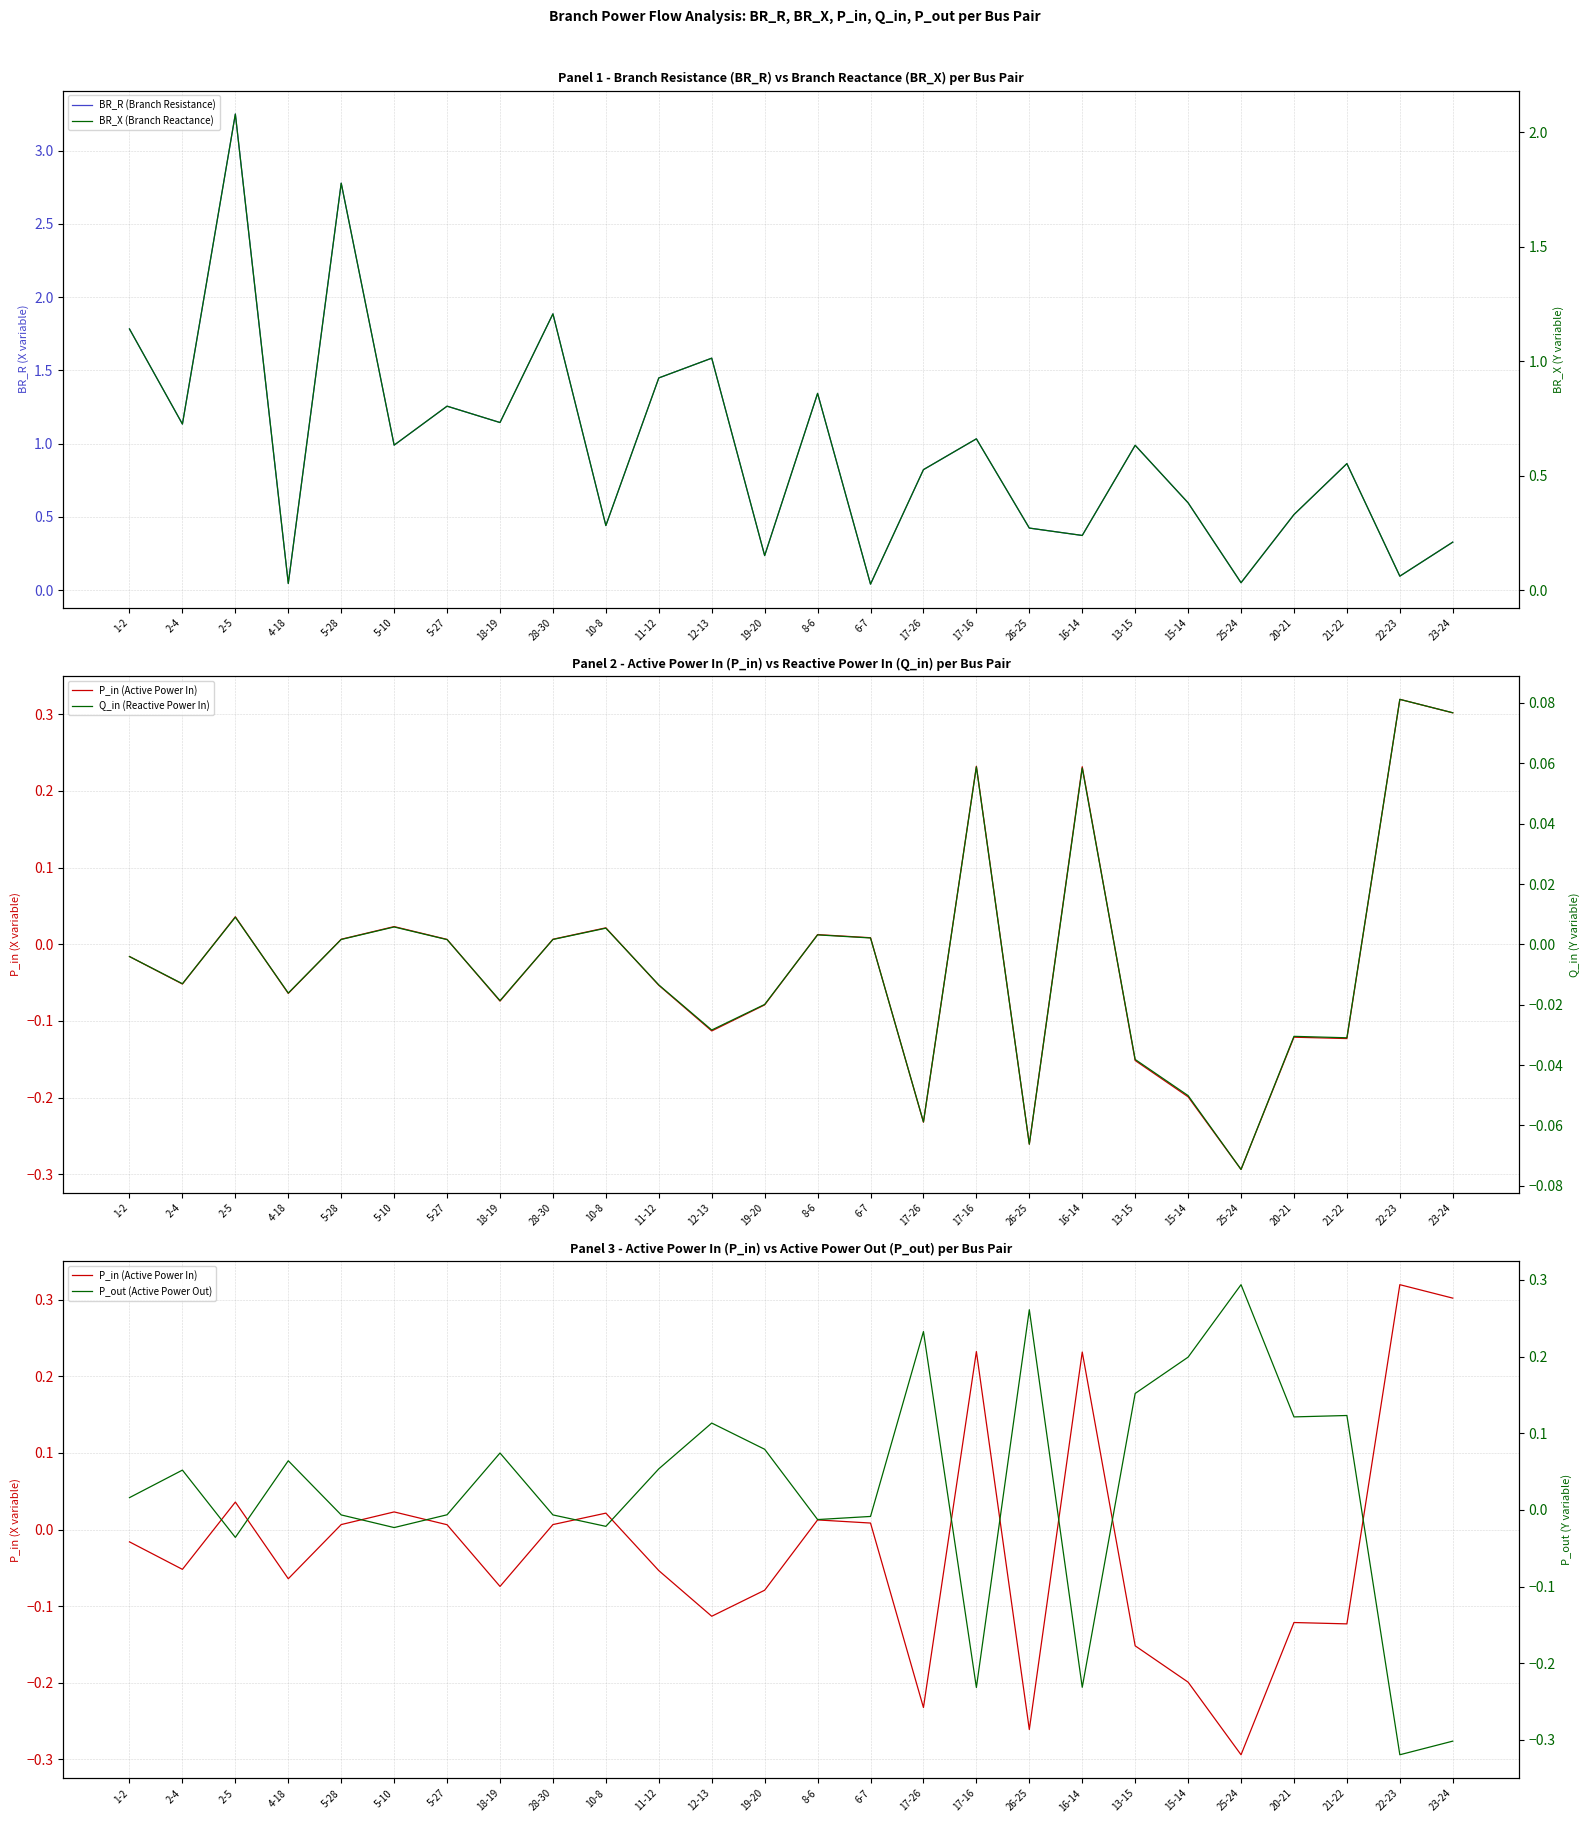

Reading left to right, list all the values displayed in this chart.

BR_R (Branch Resistance): 1-2=1.8	2-4=1.1	2-5=3.2	4-18=0.0	5-28=2.8	5-10=1.0	5-27=1.3	18-19=1.1	28-30=1.9	10-8=0.4	11-12=1.4	12-13=1.6	19-20=0.2	8-6=1.3	6-7=0.0	17-26=0.8	17-16=1.0	26-25=0.4	16-14=0.4	13-15=1.0	15-14=0.6	25-24=0.1	20-21=0.5	21-22=0.9	22-23=0.1	23-24=0.3
P_in (Active Power In): 1-2=-0.0	2-4=-0.1	2-5=0.0	4-18=-0.1	5-28=0.0	5-10=0.0	5-27=0.0	18-19=-0.1	28-30=0.0	10-8=0.0	11-12=-0.1	12-13=-0.1	19-20=-0.1	8-6=0.0	6-7=0.0	17-26=-0.2	17-16=0.2	26-25=-0.3	16-14=0.2	13-15=-0.2	15-14=-0.2	25-24=-0.3	20-21=-0.1	21-22=-0.1	22-23=0.3	23-24=0.3
BR_X (Branch Reactance): 1-2=1.1	2-4=0.7	2-5=2.1	4-18=0.0	5-28=1.8	5-10=0.6	5-27=0.8	18-19=0.7	28-30=1.2	10-8=0.3	11-12=0.9	12-13=1.0	19-20=0.2	8-6=0.9	6-7=0.0	17-26=0.5	17-16=0.7	26-25=0.3	16-14=0.2	13-15=0.6	15-14=0.4	25-24=0.0	20-21=0.3	21-22=0.6	22-23=0.1	23-24=0.2
Q_in (Reactive Power In): 1-2=-0.0	2-4=-0.0	2-5=0.0	4-18=-0.0	5-28=0.0	5-10=0.0	5-27=0.0	18-19=-0.0	28-30=0.0	10-8=0.0	11-12=-0.0	12-13=-0.0	19-20=-0.0	8-6=0.0	6-7=0.0	17-26=-0.1	17-16=0.1	26-25=-0.1	16-14=0.1	13-15=-0.0	15-14=-0.1	25-24=-0.1	20-21=-0.0	21-22=-0.0	22-23=0.1	23-24=0.1
P_out (Active Power Out): 1-2=0.0	2-4=0.1	2-5=-0.0	4-18=0.1	5-28=-0.0	5-10=-0.0	5-27=-0.0	18-19=0.1	28-30=-0.0	10-8=-0.0	11-12=0.1	12-13=0.1	19-20=0.1	8-6=-0.0	6-7=-0.0	17-26=0.2	17-16=-0.2	26-25=0.3	16-14=-0.2	13-15=0.2	15-14=0.2	25-24=0.3	20-21=0.1	21-22=0.1	22-23=-0.3	23-24=-0.3